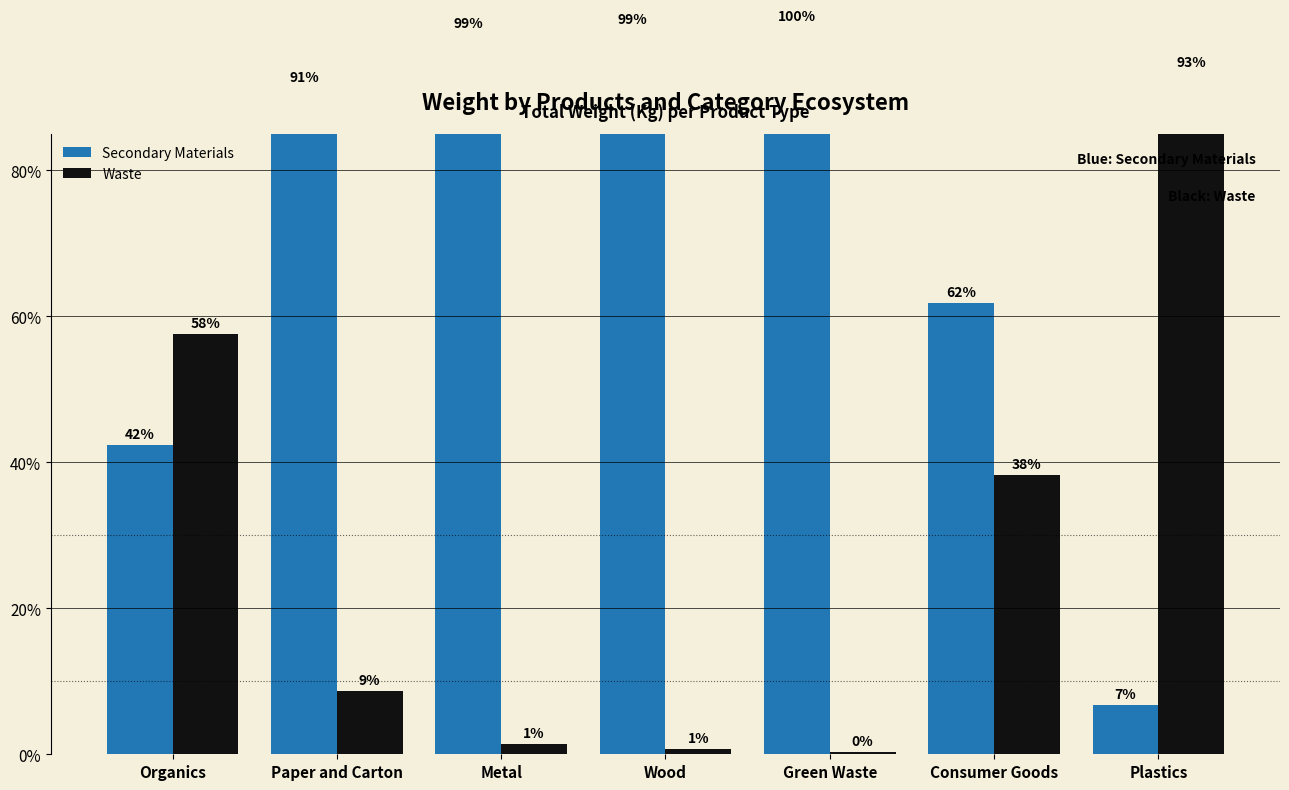

Count the number of categories in the chart.

7